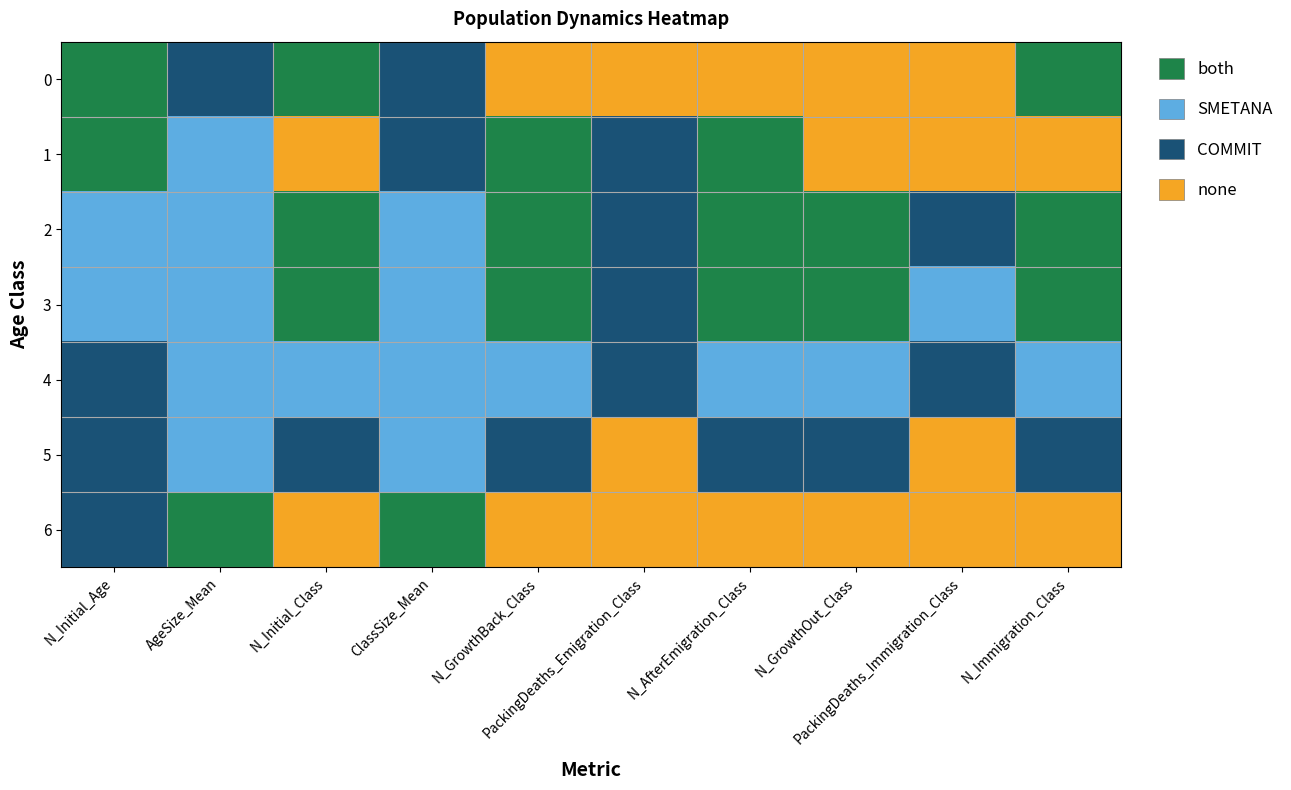

Which category has the lowest value across all series?

N_GrowthBack_Class